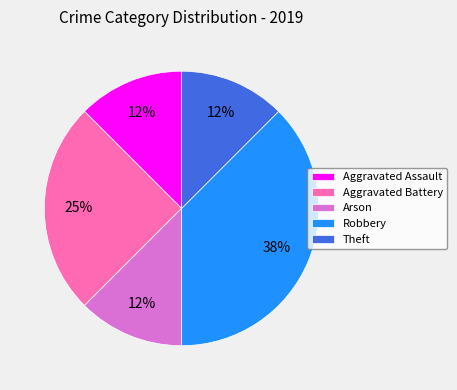

To the nearest percent, what percentage of the pie is Aggravated Battery?

25%